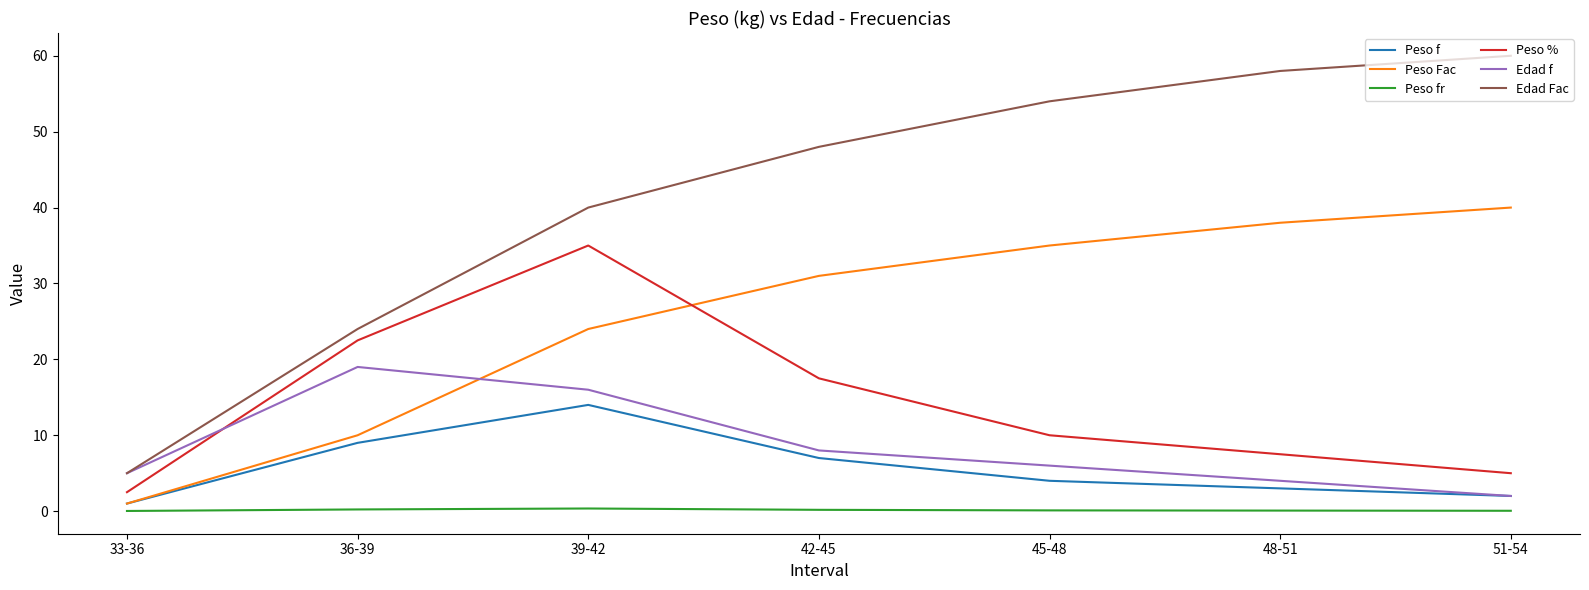

What is the minimum value for Edad f?

2.0